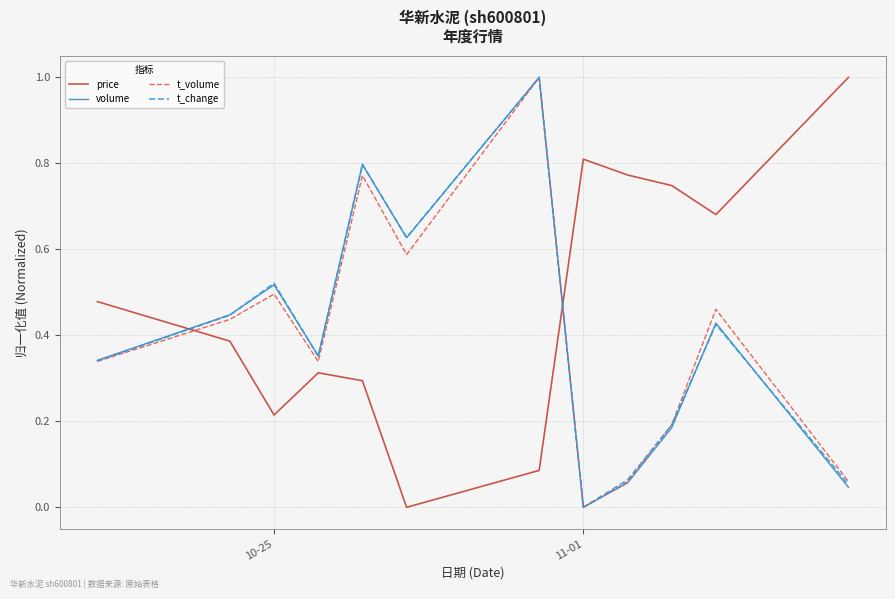

What is the maximum value for price?

1.0